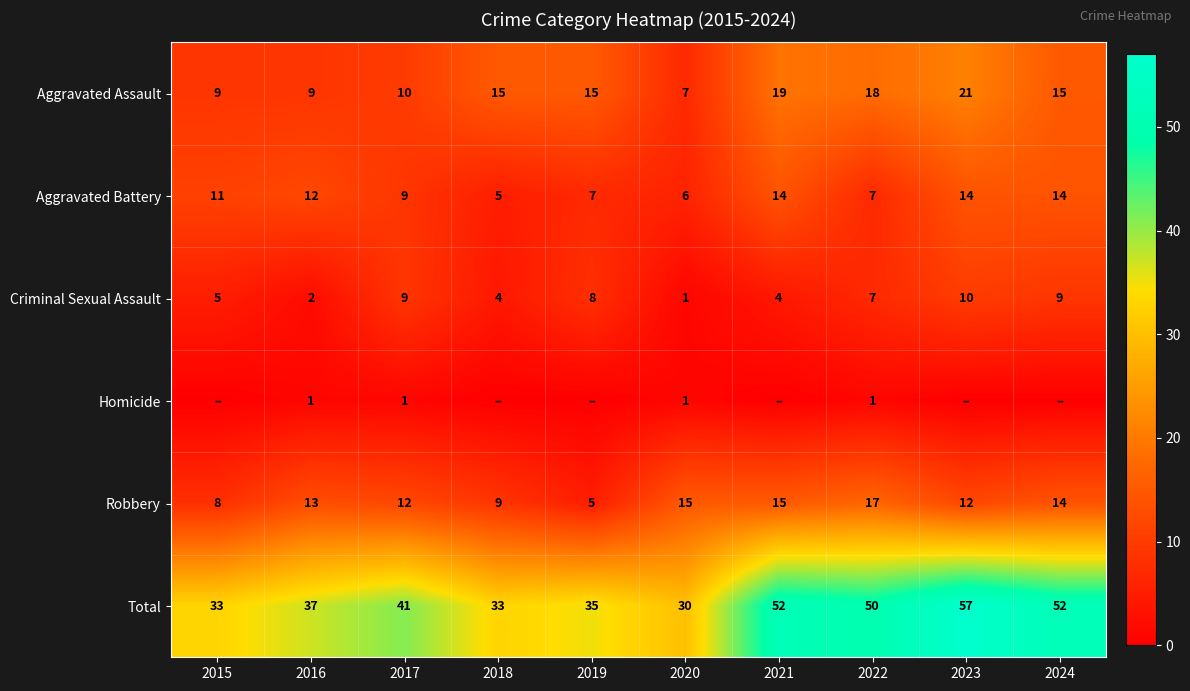

Read the Total value at 2016, to the nearest 5.

35